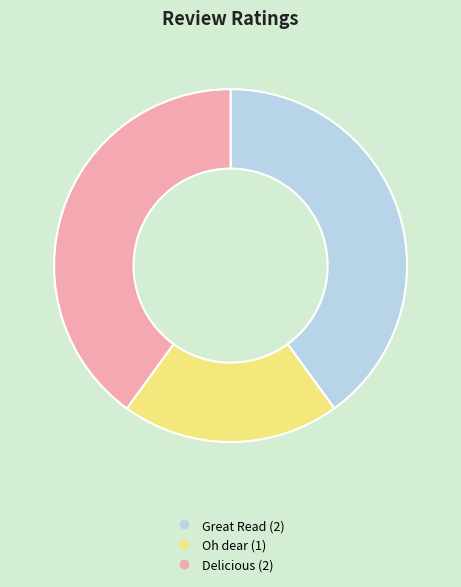

Is Delicious the majority of the pie?

No